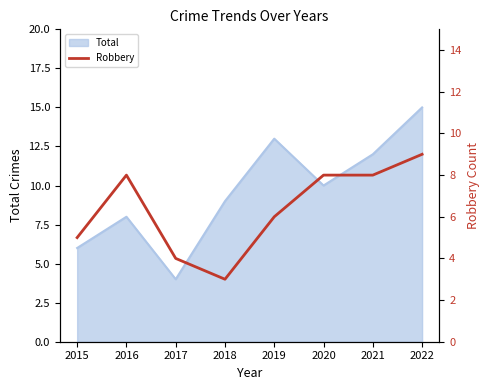

How many lines are shown in the chart?

1